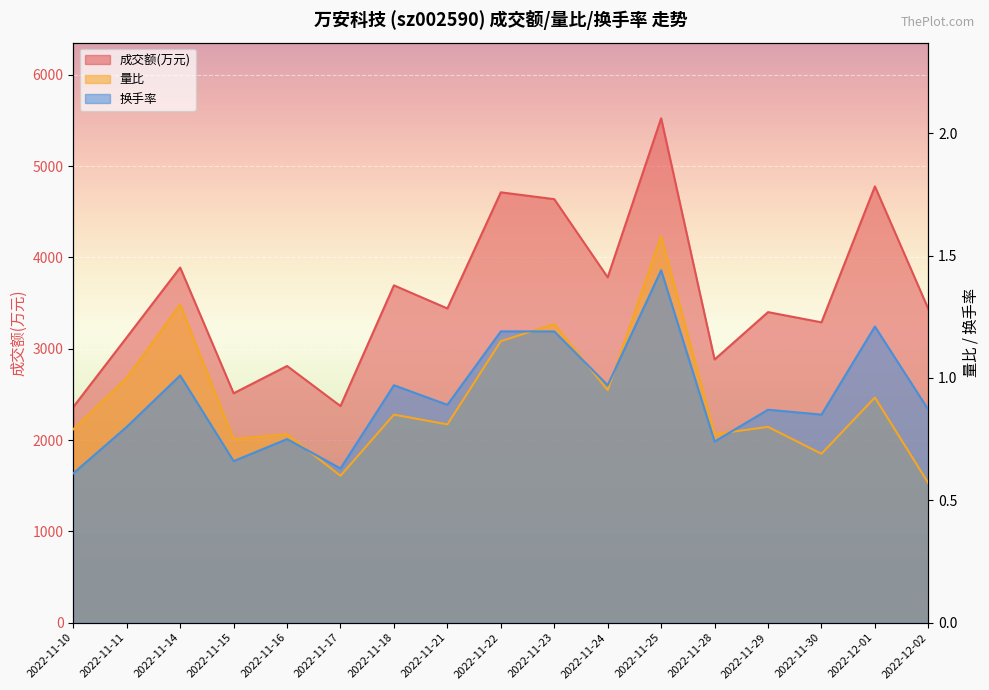

At how many categories does at least one series exceed 3532?

7